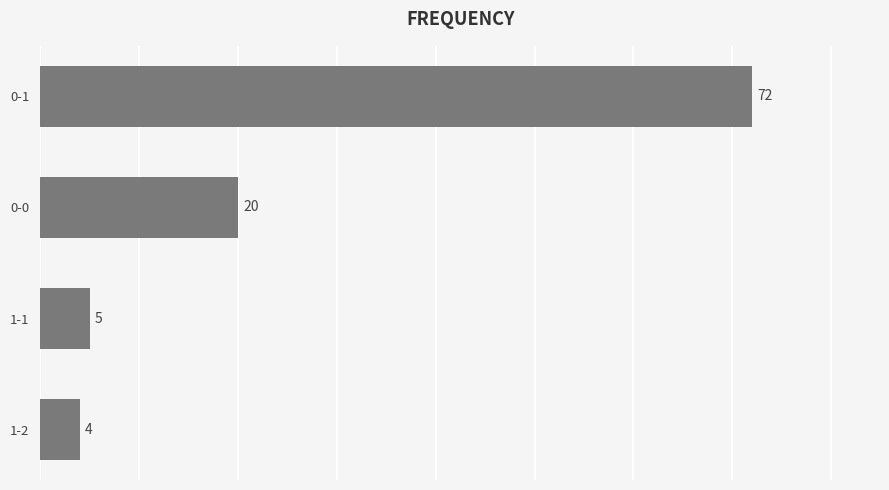

What is the maximum value shown in the chart?

72